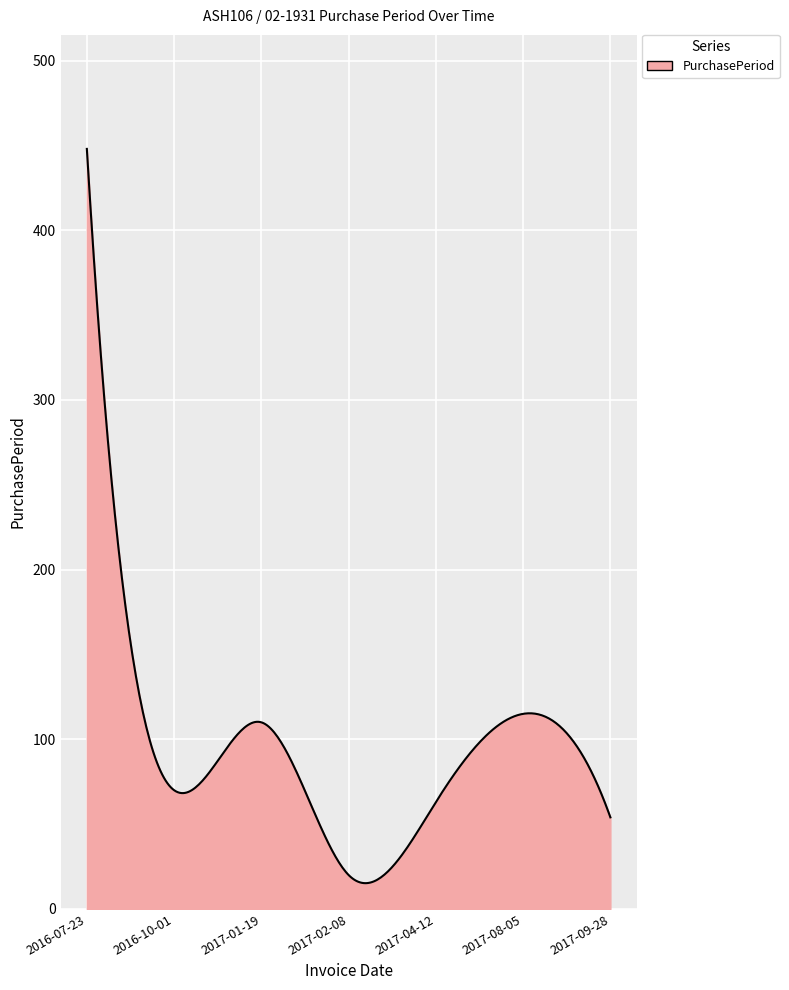

What is the minimum value shown in the chart?

15.2